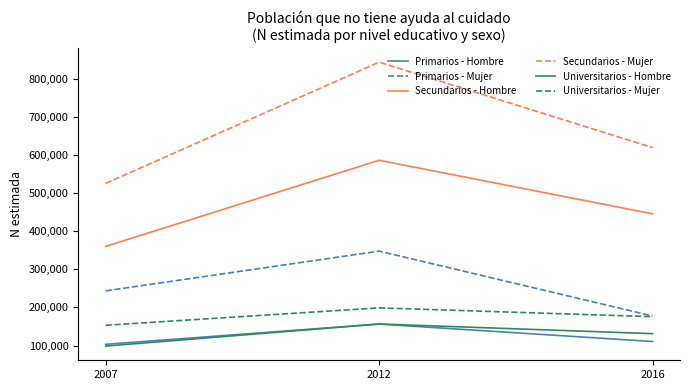

What is the minimum value for Universitarios - Mujer?

153140